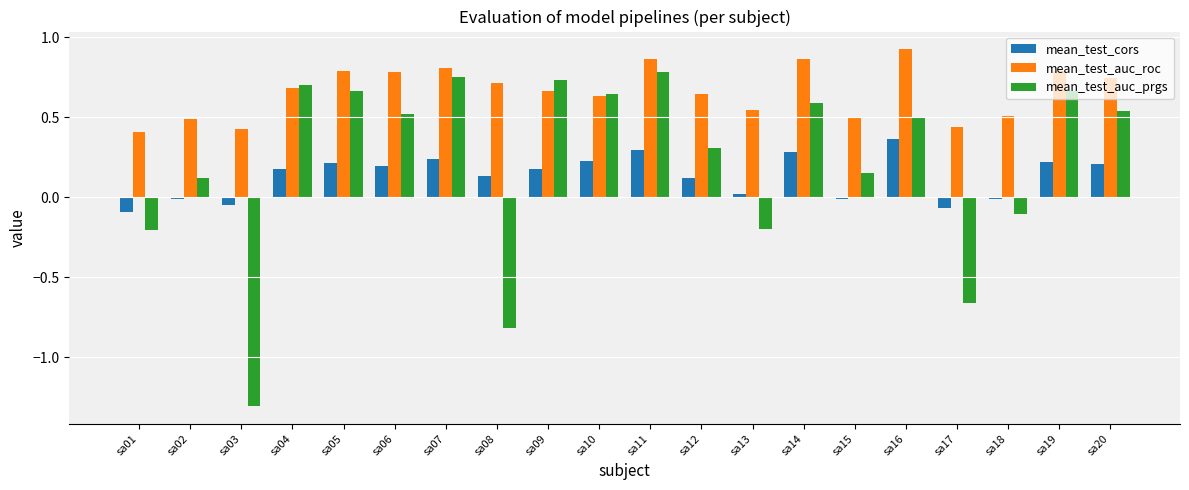

What is the smallest value displayed?

-1.3